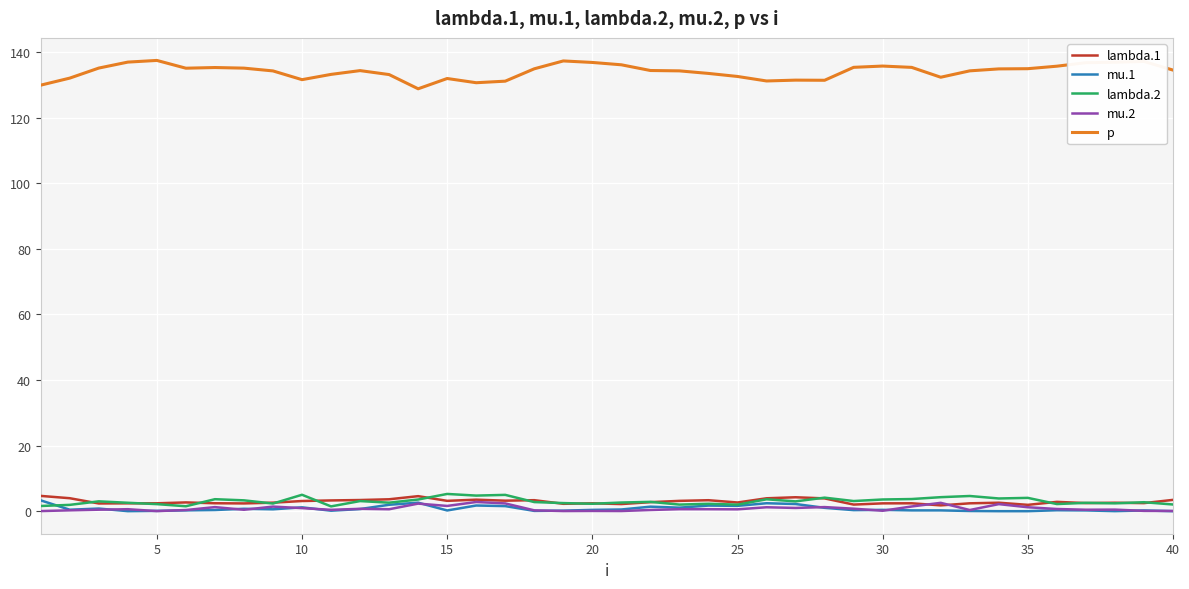

Which series has the largest total across all categories?

p